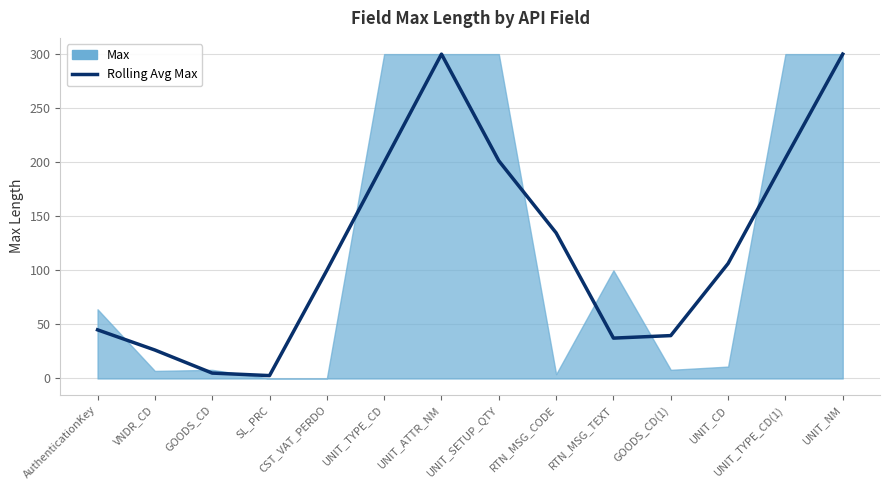

What is the maximum value shown in the chart?

300.0